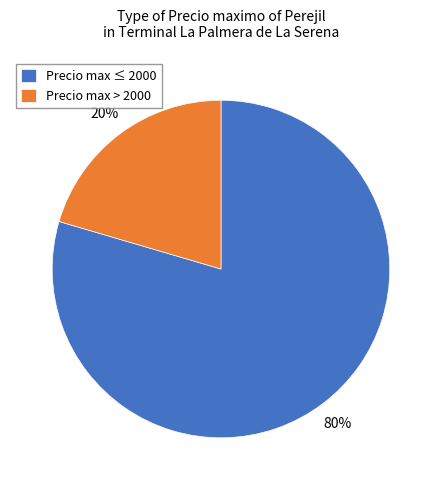

Do Precio max > 2000 and Precio max ≤ 2000 together represent more than half of the pie?

Yes